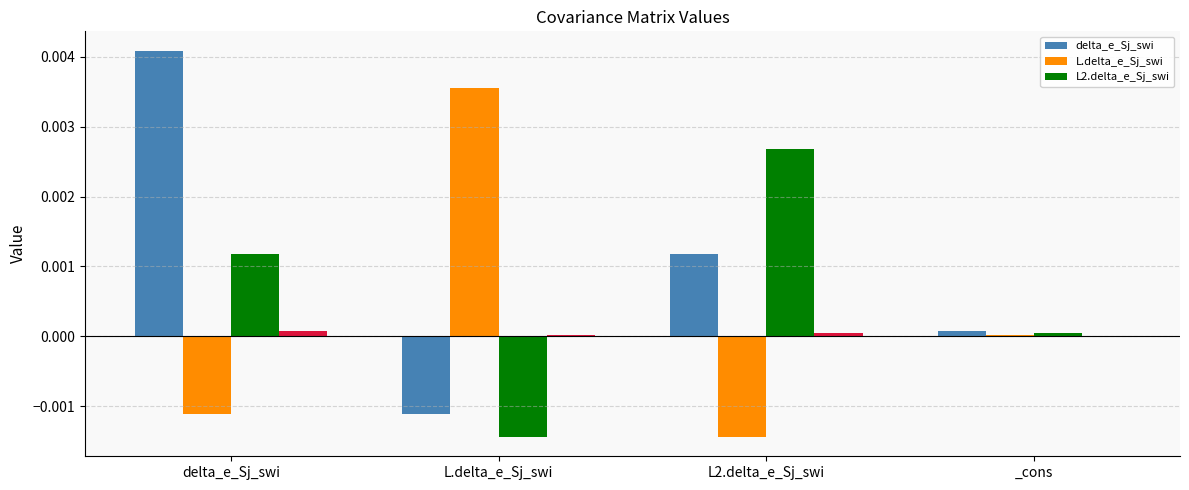

At which label does L.delta_e_Sj_swi first exceed 0?

L.delta_e_Sj_swi